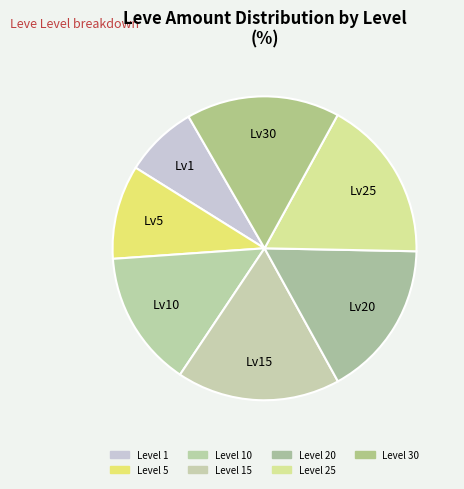

How many slices are in this pie chart?

7